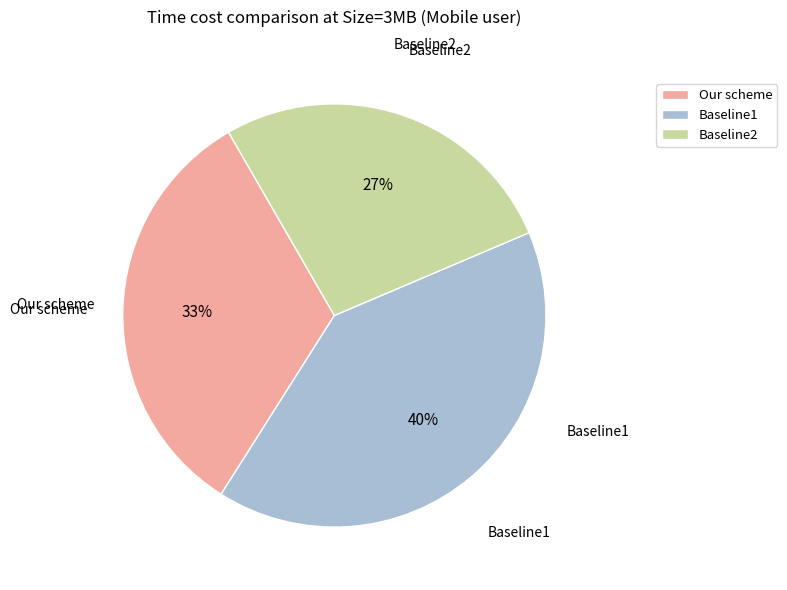

What is the ratio of the value at Our scheme to the value at Baseline2?

1.2